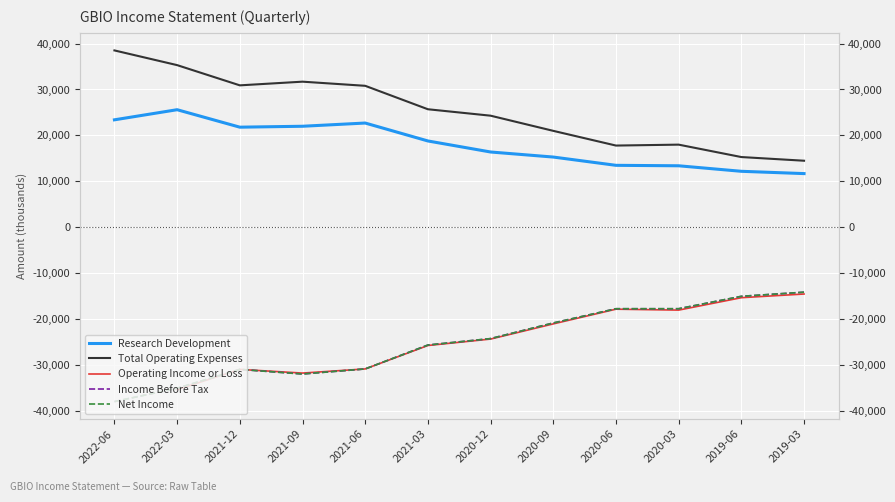

Where does the Operating Income or Loss series first go above -24300?

2020-09